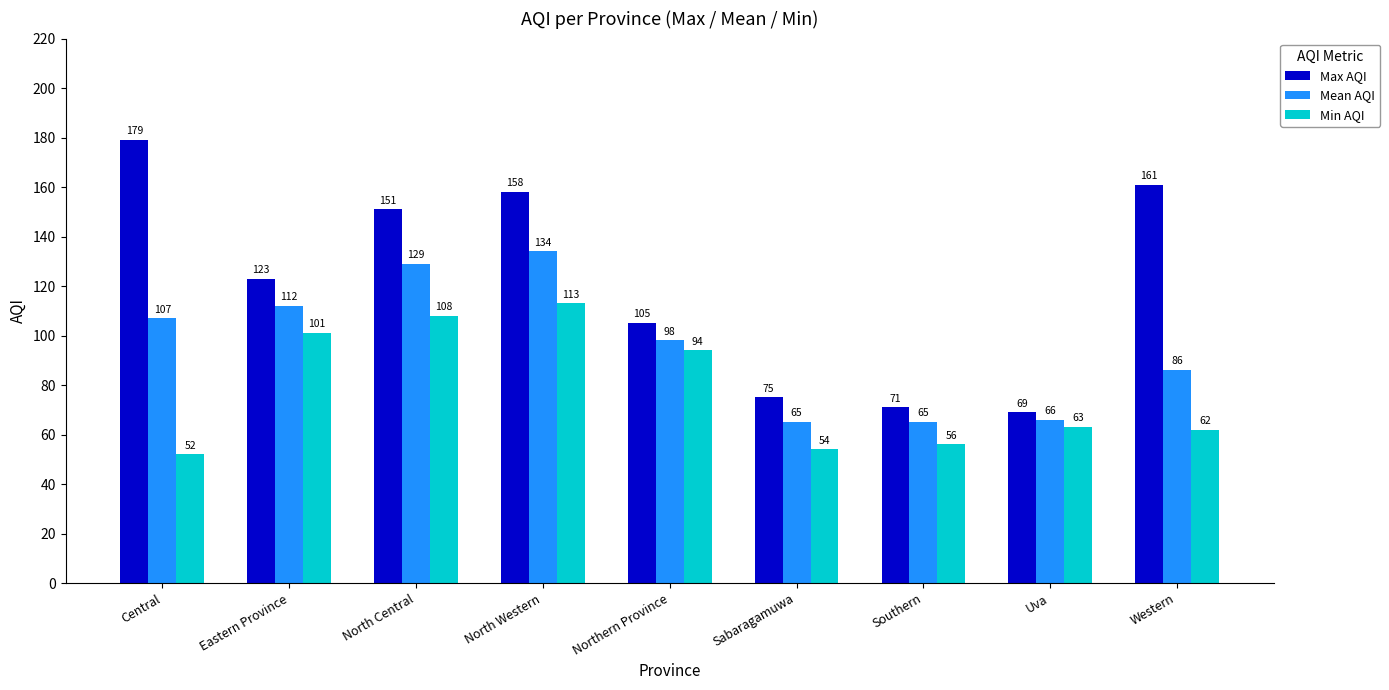

What is the spread (max minus min) of values at Uva?

6